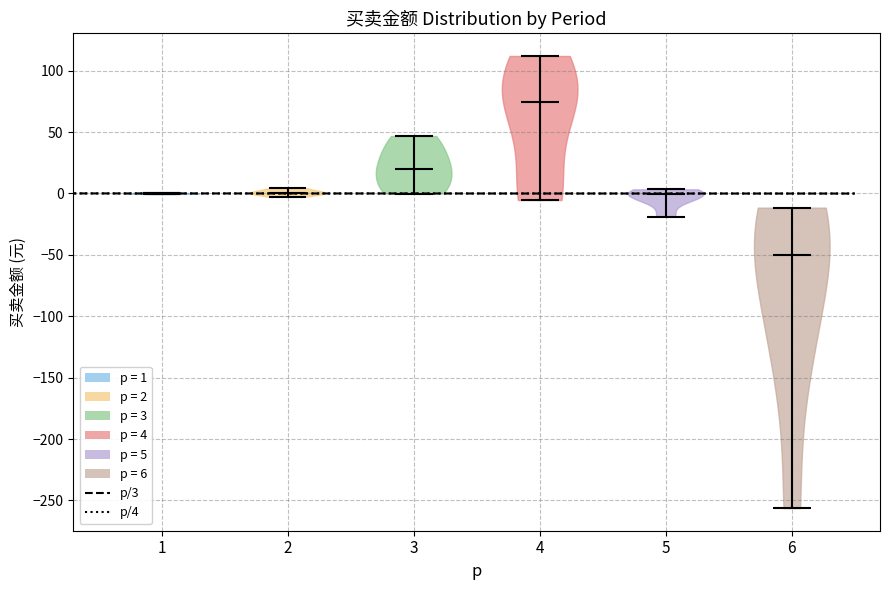

What is the highest point the violin at x = 2 reaches on the y-axis? The values are not printed on the chart, so give them approximately, as read against the axis.

5